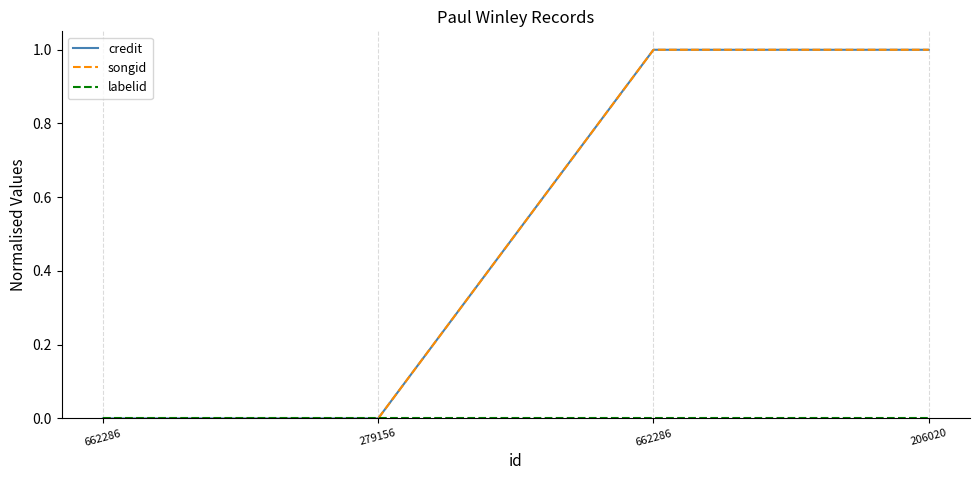

List the series in order of their peak value, highest first.

credit, songid, labelid